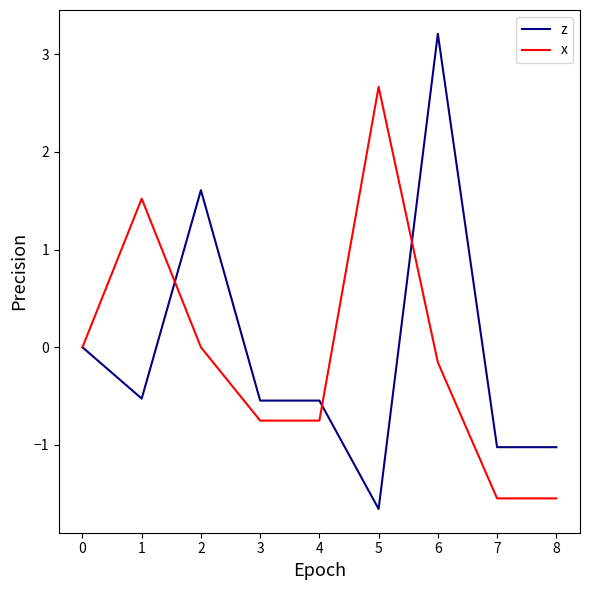

At which category is the sum across all series the highest?

6